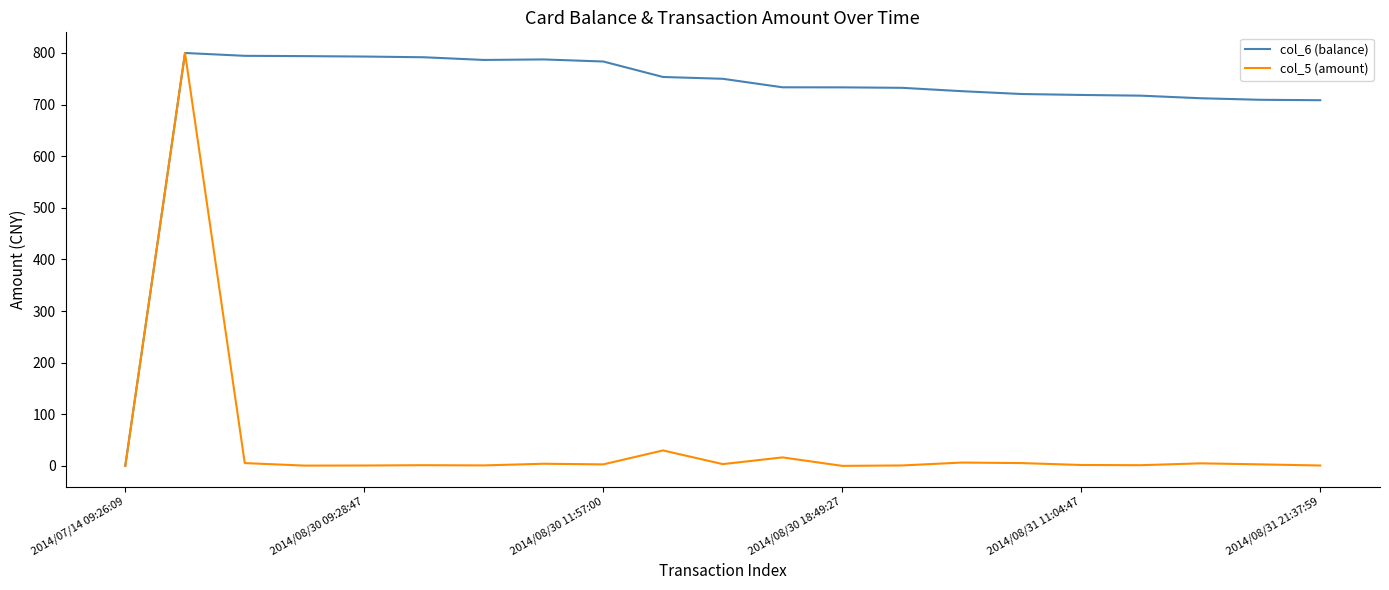

In col_6 (balance), how many points are lower than both neighbors (excluding endpoints)?

1